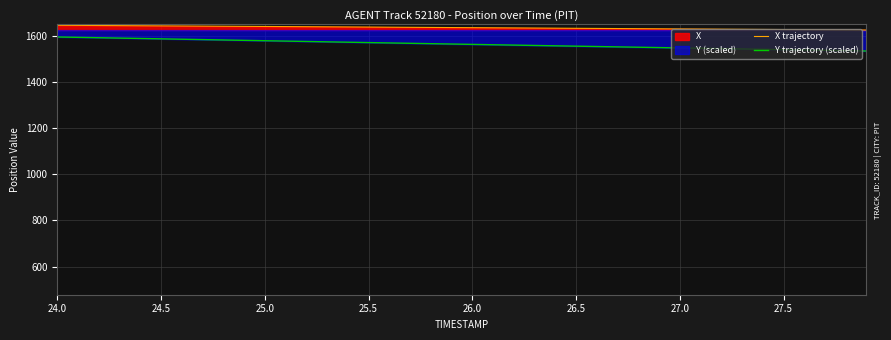

True or false: Y trajectory (scaled) and X trajectory cross at least once.

False